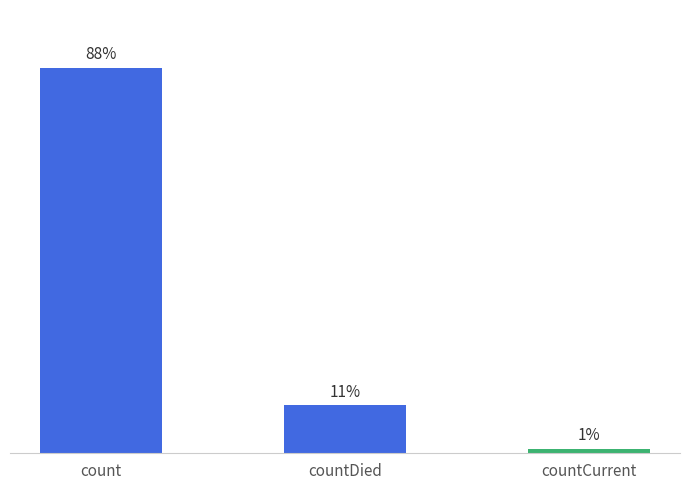

True or false: the data shows 7886 at countDied.

False